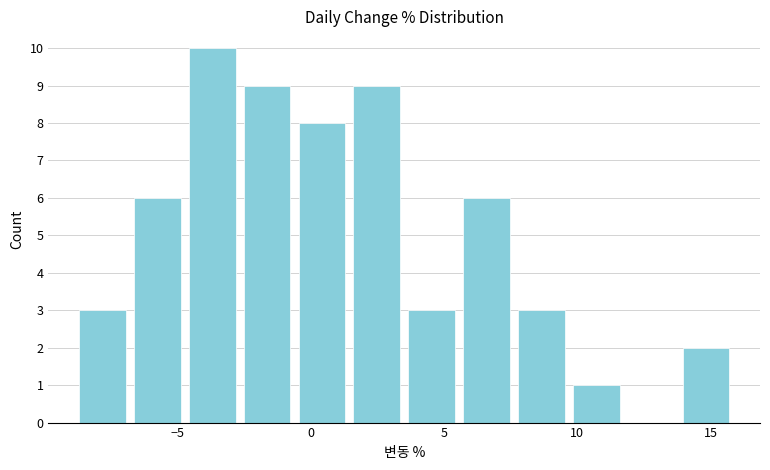

Reading left to right, transcribe this chart: for each bar, give the range it covers on the x-axis and its height. Neither the bar edges nor the heights are printed on the chart, so give them approximately, as read against the axes.

-9.0 to -7.0: 3
-7.0 to -4.5: 6
-4.5 to -2.5: 10
-2.5 to -0.5: 9
-0.5 to 1.5: 8
1.5 to 3.5: 9
3.5 to 5.5: 3
5.5 to 7.5: 6
7.5 to 9.5: 3
9.5 to 11.5: 1
11.5 to 14.0: 0
14.0 to 16.0: 2